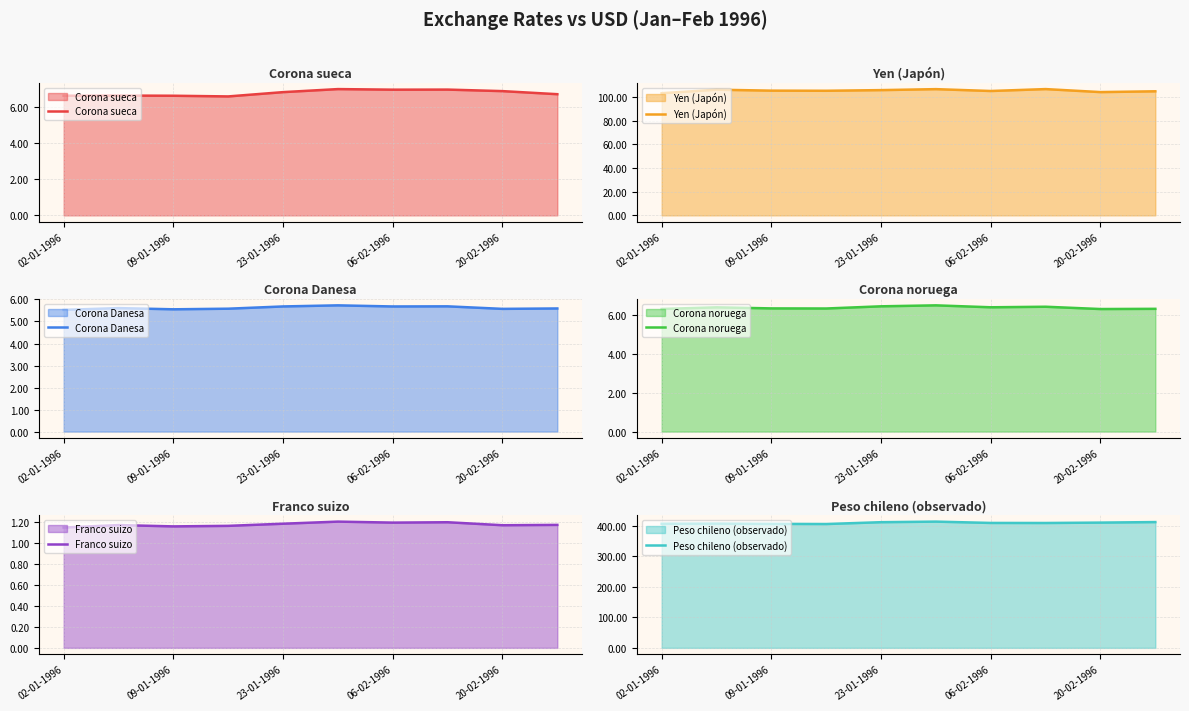

How many lines are shown in the chart?

6